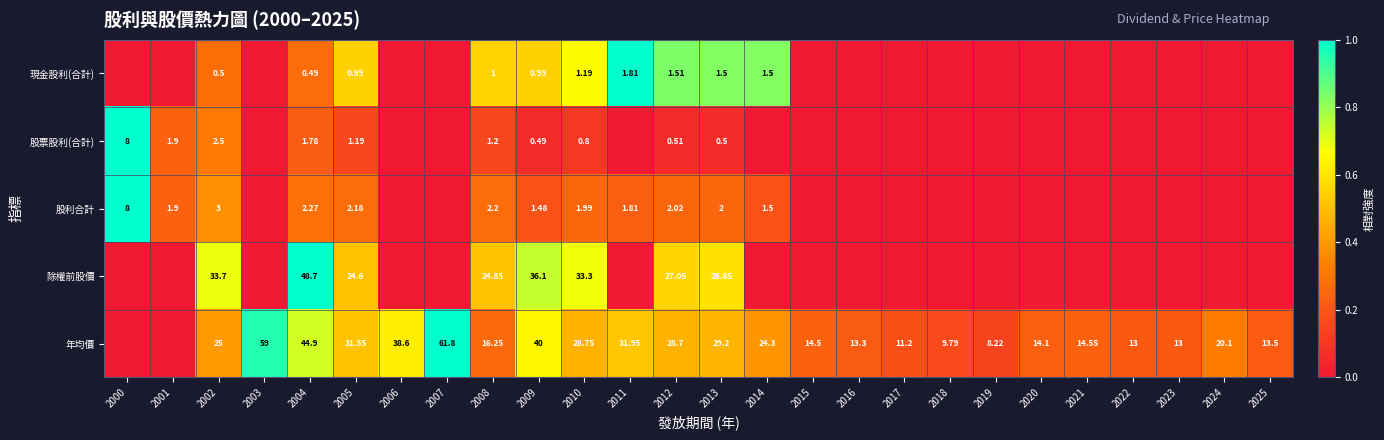

Between 2004 and 2012, which series saw the biggest shift?

除權前股價